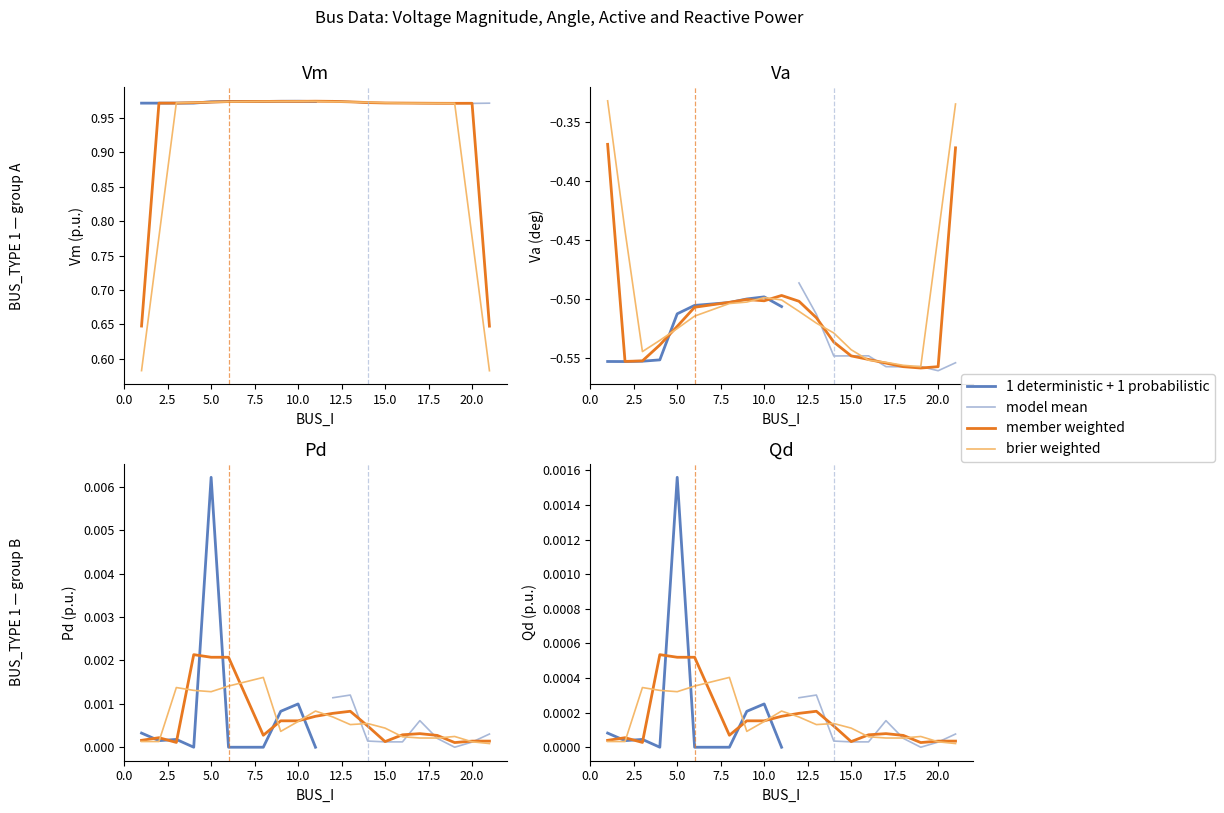

How many series are shown in this chart?

4